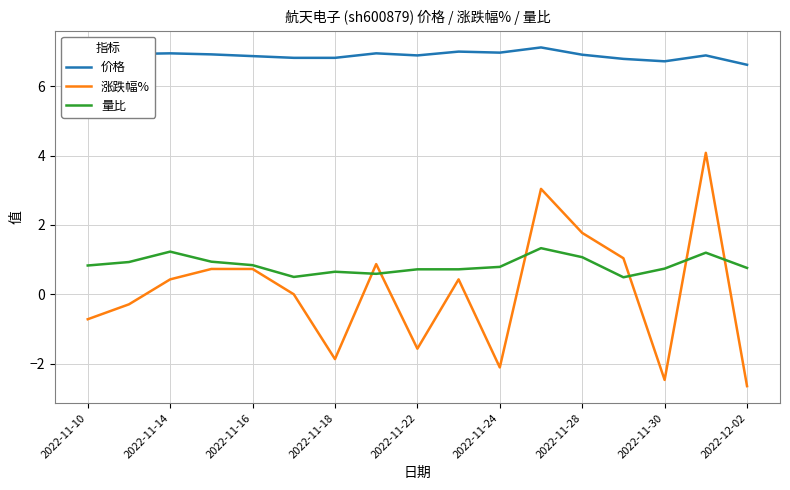

True or false: 价格 has more than 2 points higher than both neighbors.

True